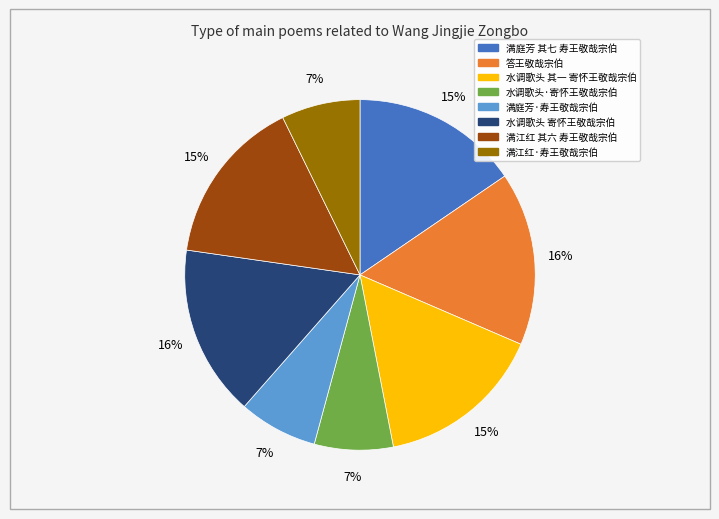

To the nearest percent, what is the difference between the 水调歌头·寄怀王敬哉宗伯 and 答王敬哉宗伯 slice percentages?

9%